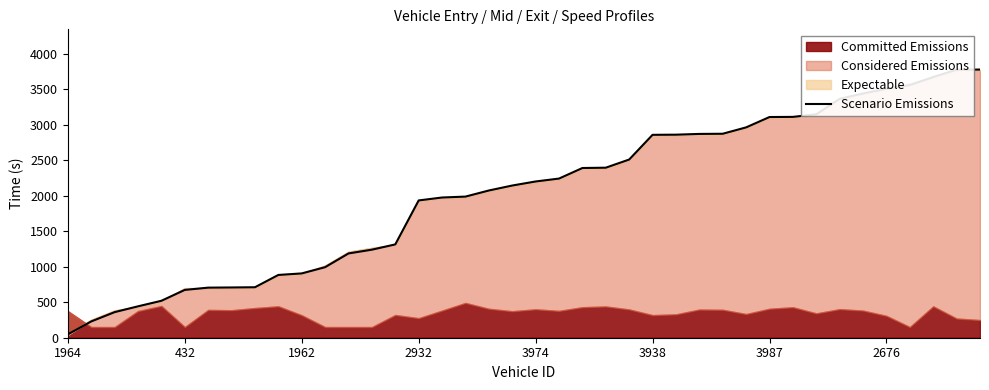

What is the highest value of the Scenario Emissions series?

3779.0